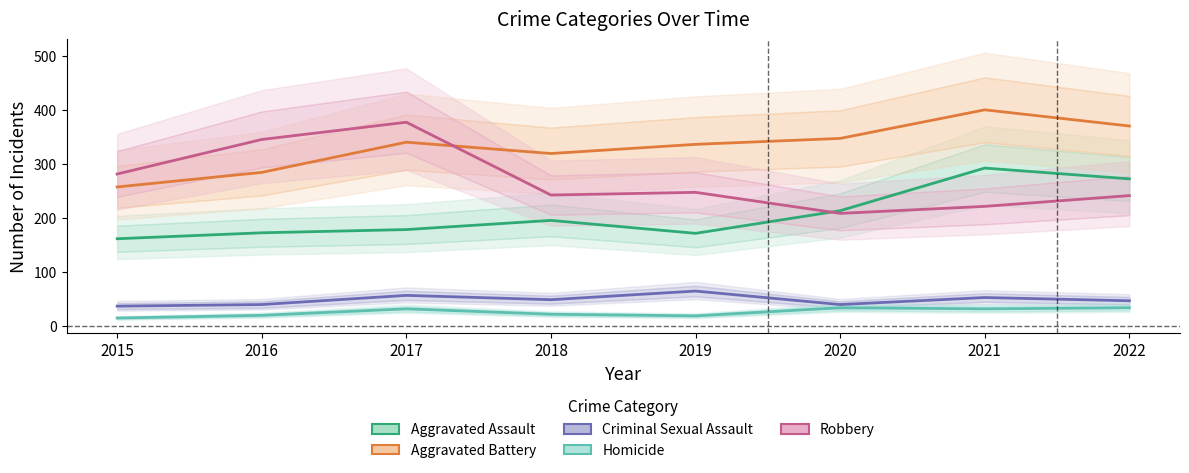

The value of Robbery at 2022 is 241. True or false?

True